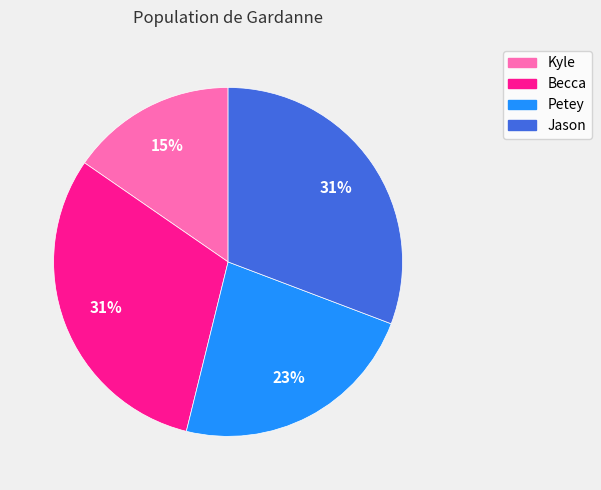

What percentage is the Kyle slice, to the nearest percent?

15%